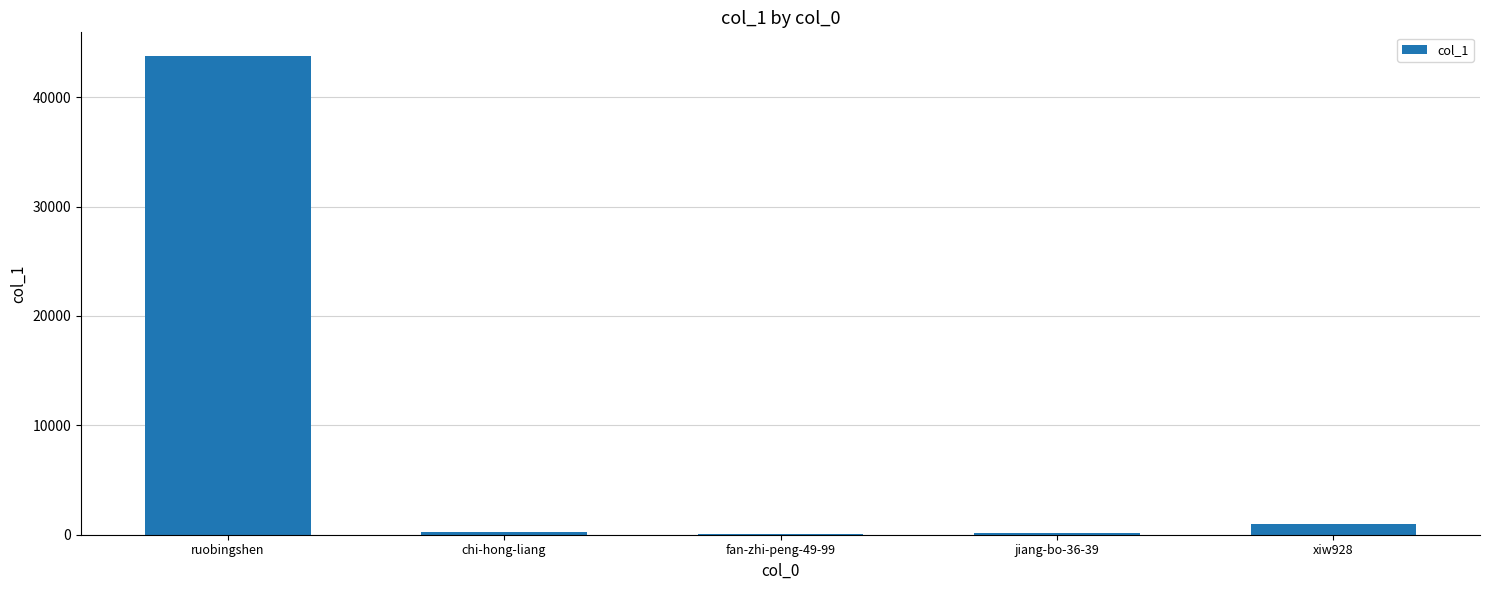

Approximately how many times larger is the value at jiang-bo-36-39 compared to xiw928?

0.2